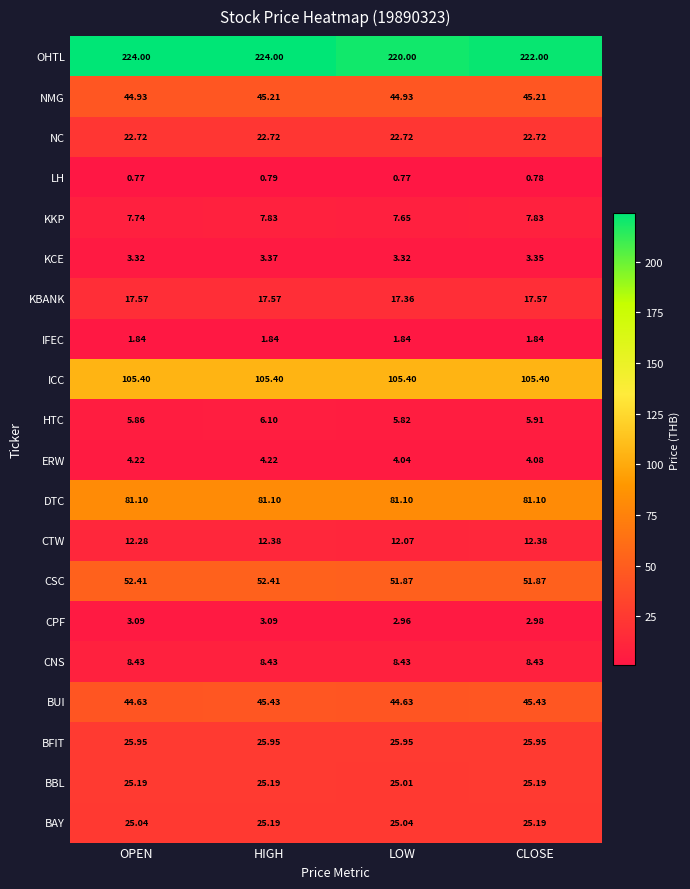

Which series changed the most between HIGH and CLOSE?

OHTL